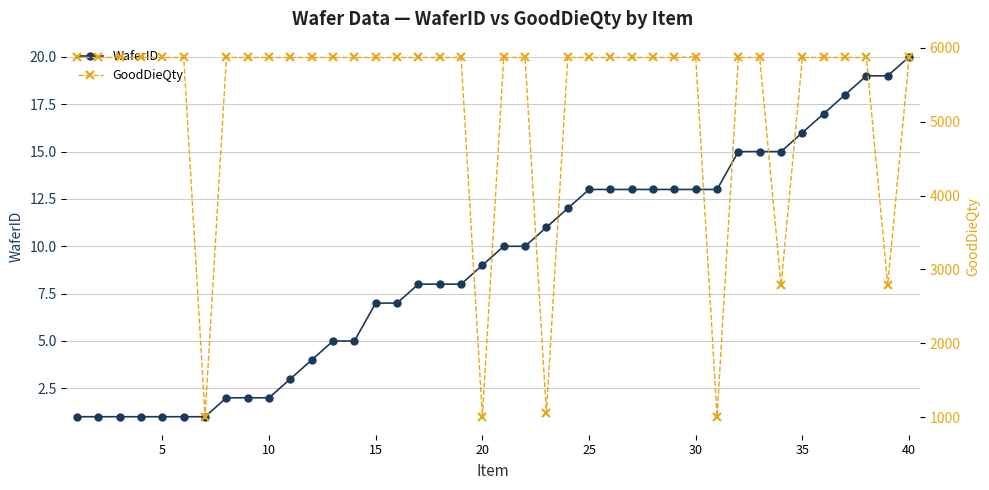

The WaferID series shows 13 at 25. True or false?

True